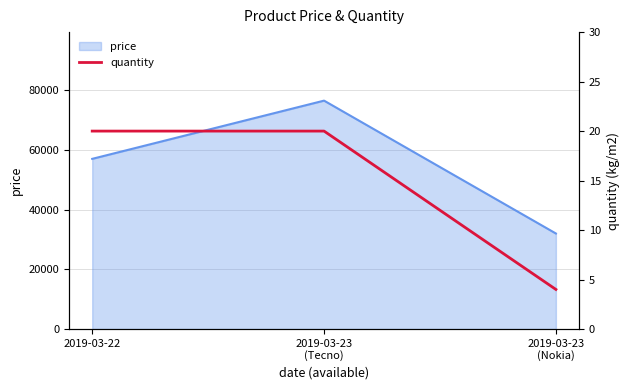

How many lines are shown in the chart?

1